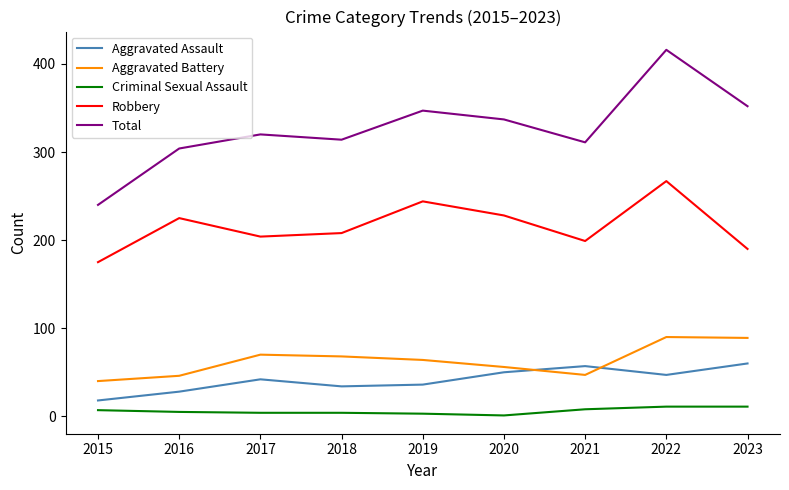

At 2015, list the series in order from largest to smallest.

Total, Robbery, Aggravated Battery, Aggravated Assault, Criminal Sexual Assault